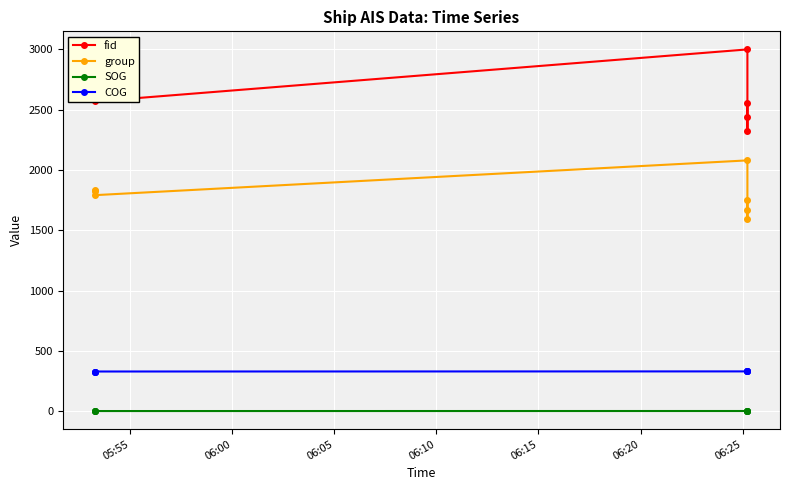

True or false: SOG and group cross at least once.

False